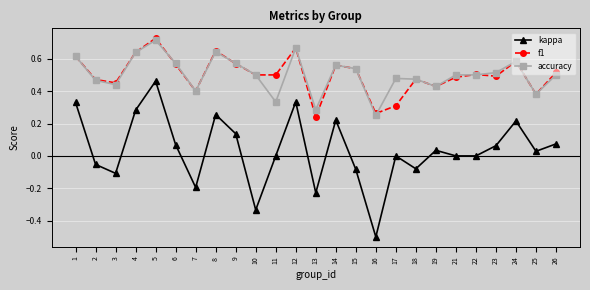

True or false: kappa and accuracy cross at least once.

False